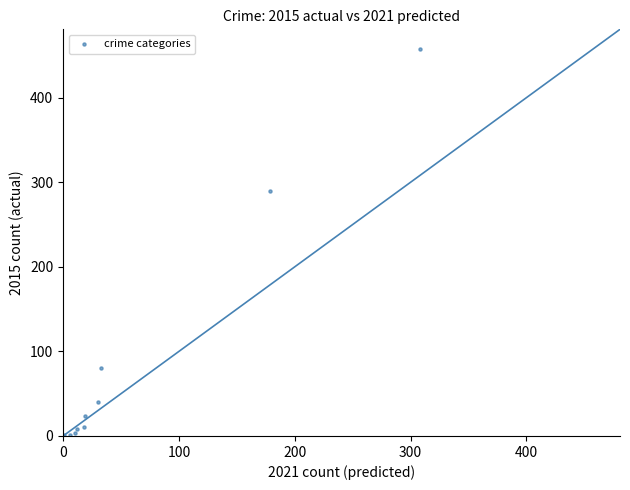

What Y value in the scatter plot is closest to 229?

290